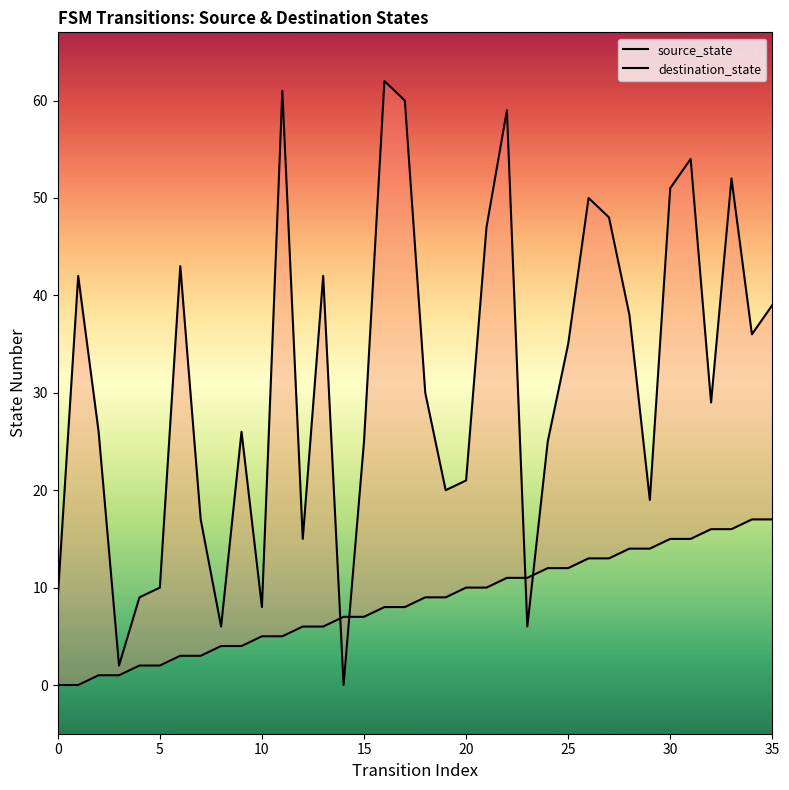

Which series has the largest total across all categories?

destination_state